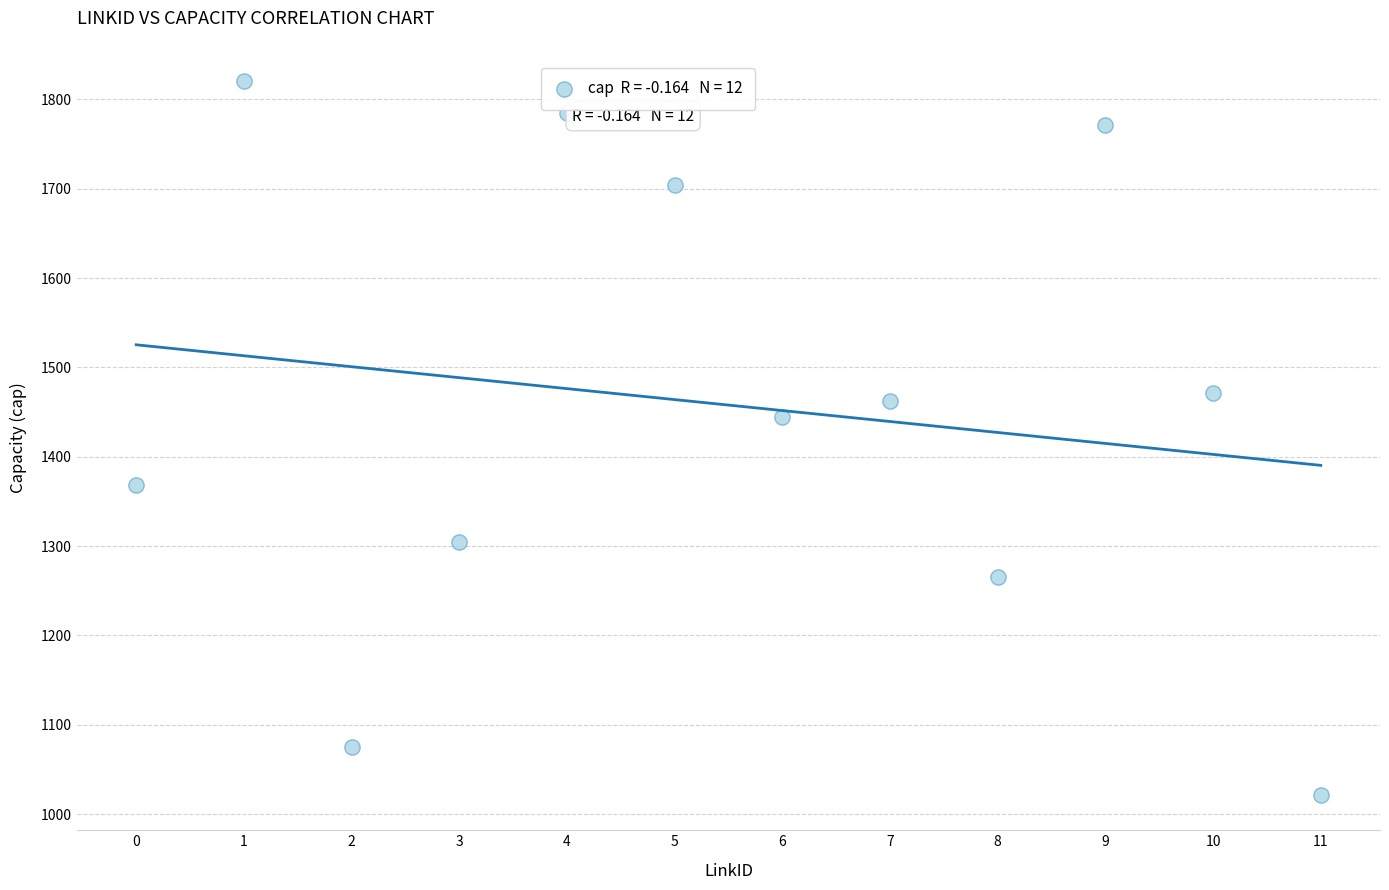

What is the range of Y values (max minus min)?

799